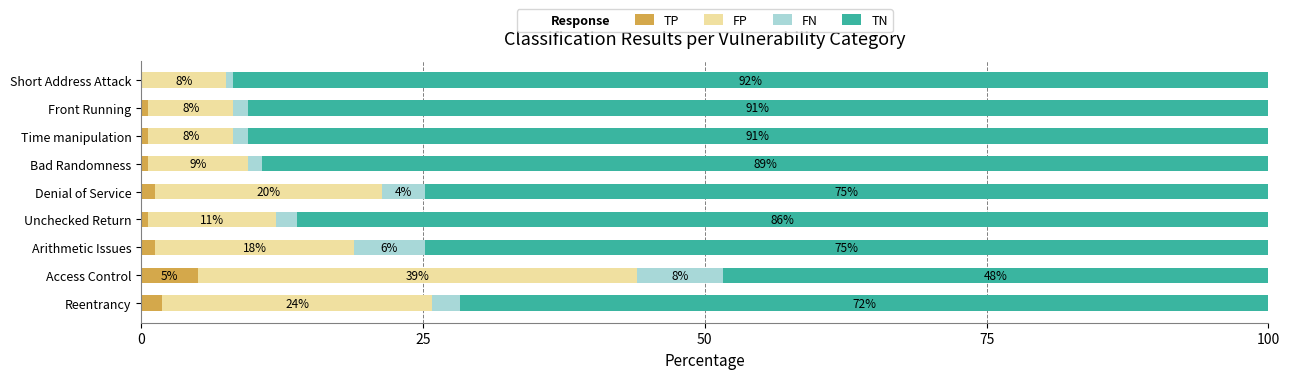

What is the highest value of the TP series?

5.0